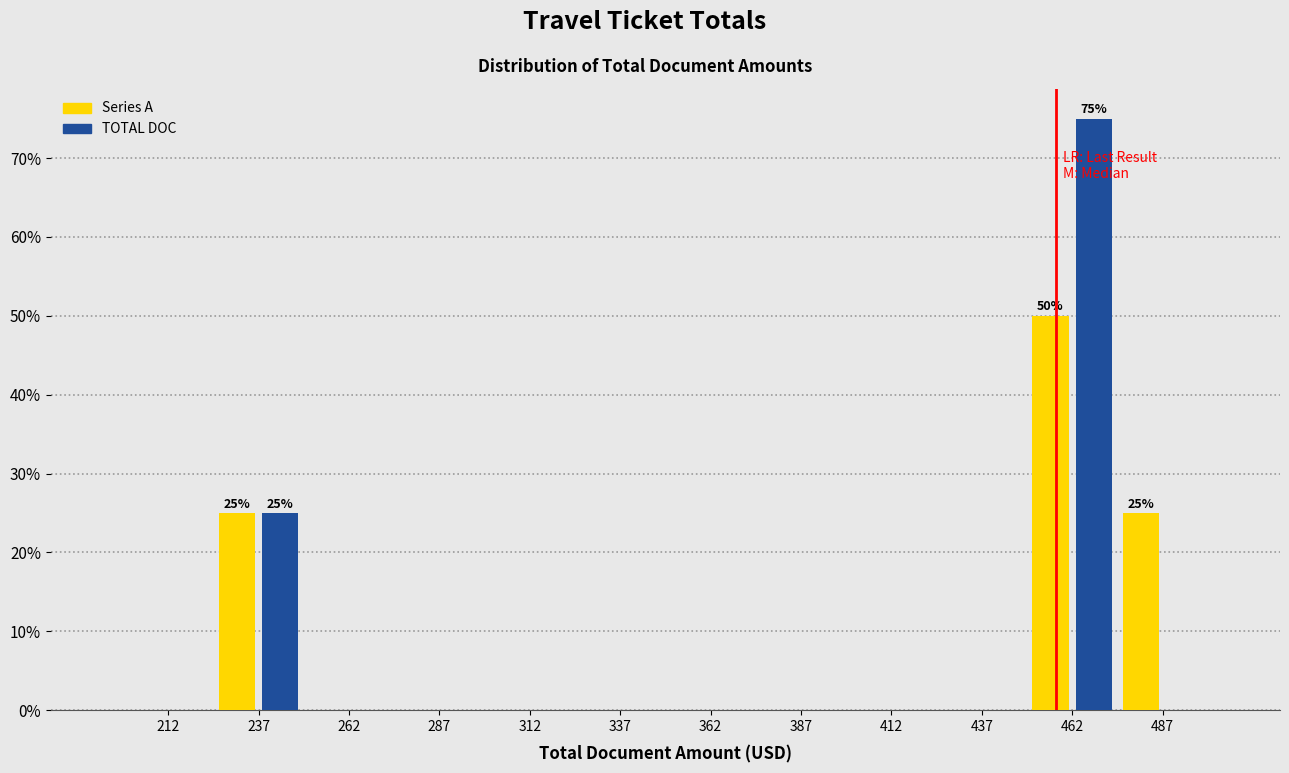

In the TOTAL DOC series, which range on the x-axis has the tallest bar?

450 to 475